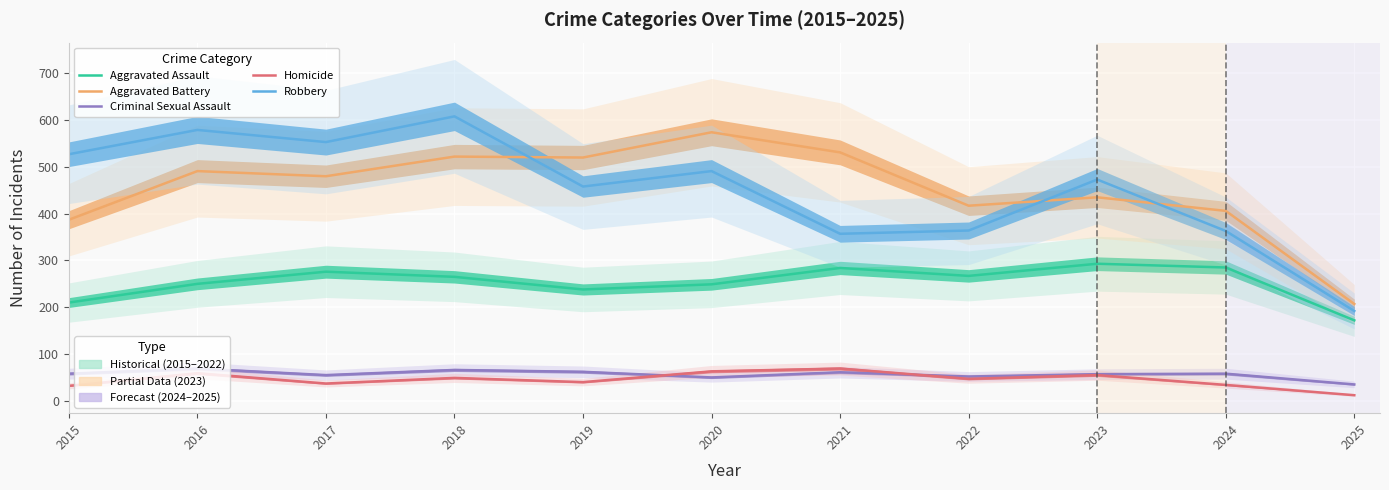

At which category does Homicide reach its first local peak?

2016